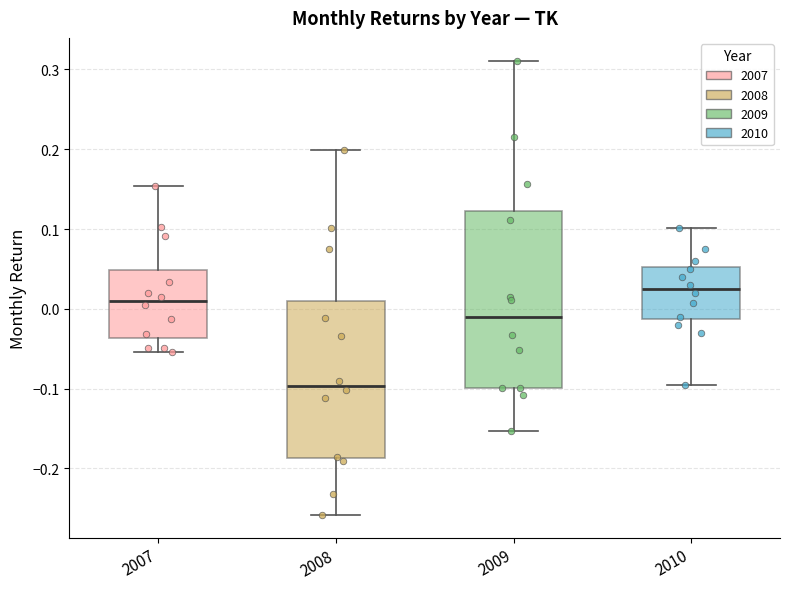

Which box has the lowest median line?

2008